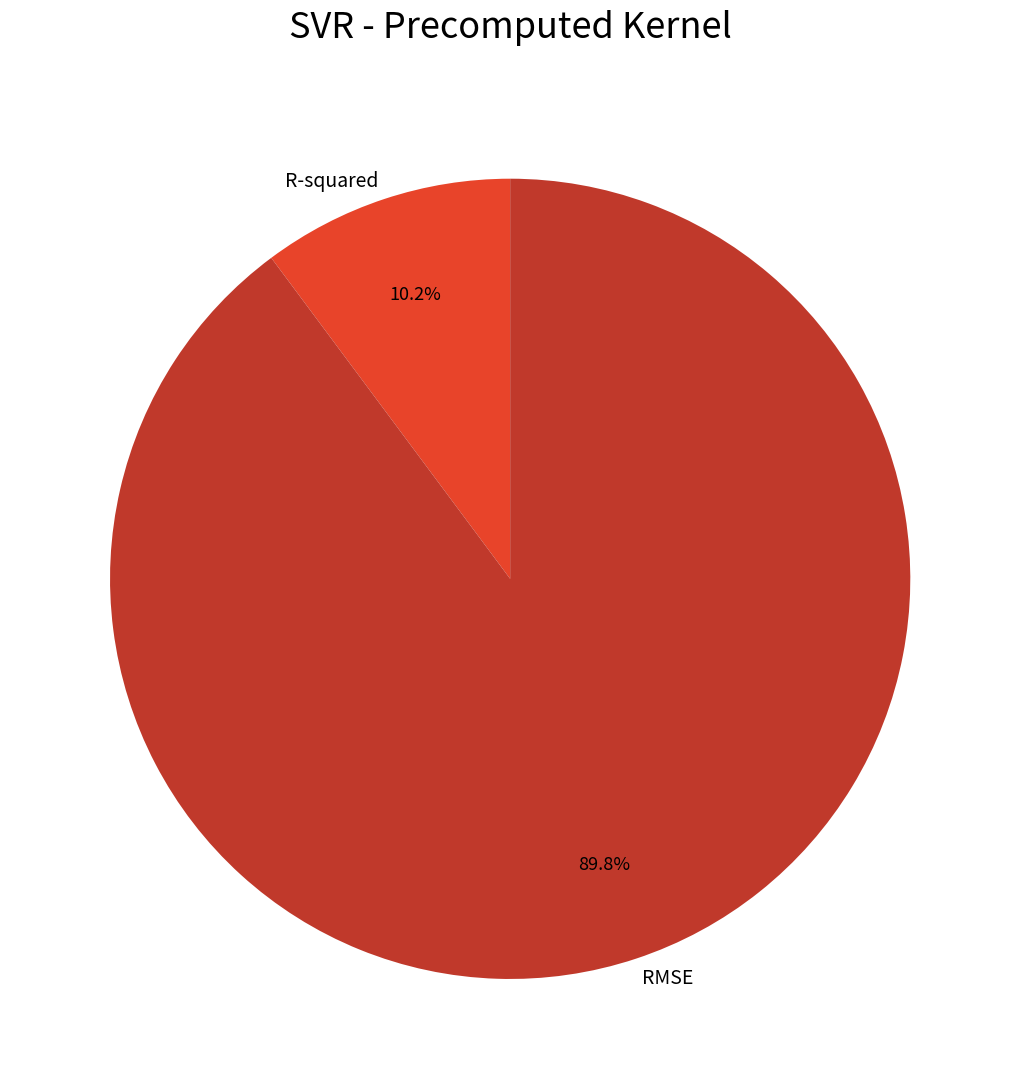

To the nearest percent, what percentage of the pie is RMSE?

90%